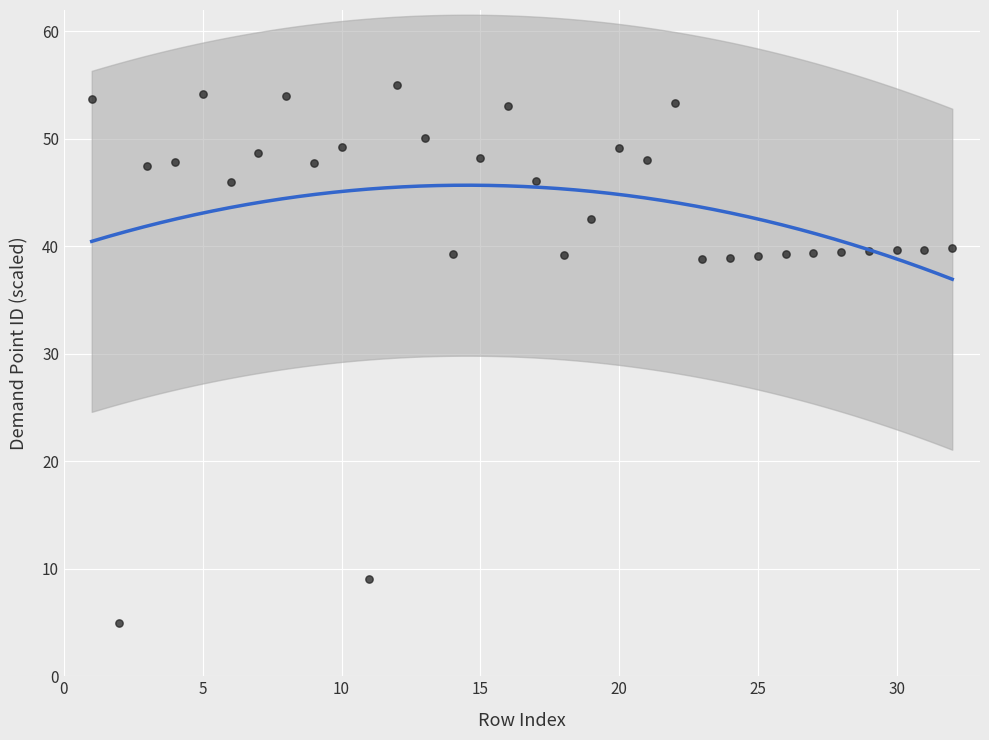

What is the range of X values (max minus min)?

31.0